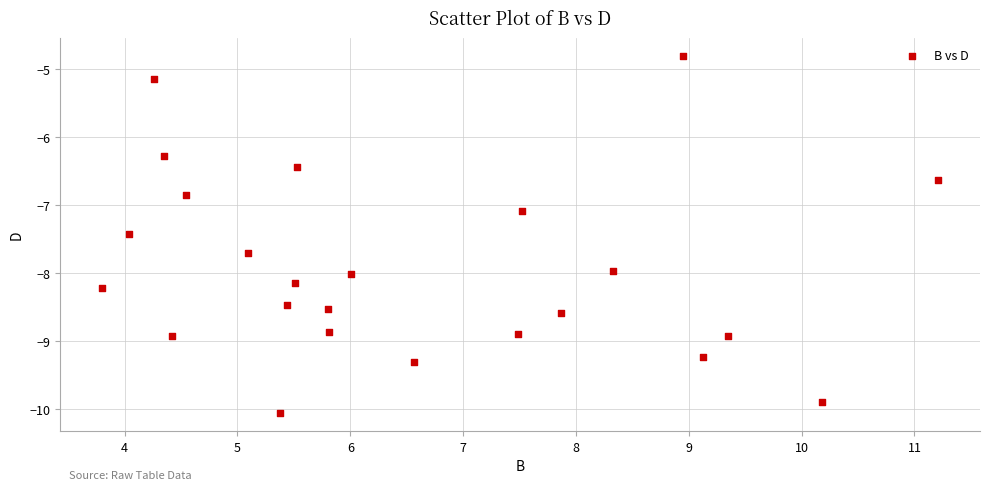

What is the range of Y values (max minus min)?

5.3